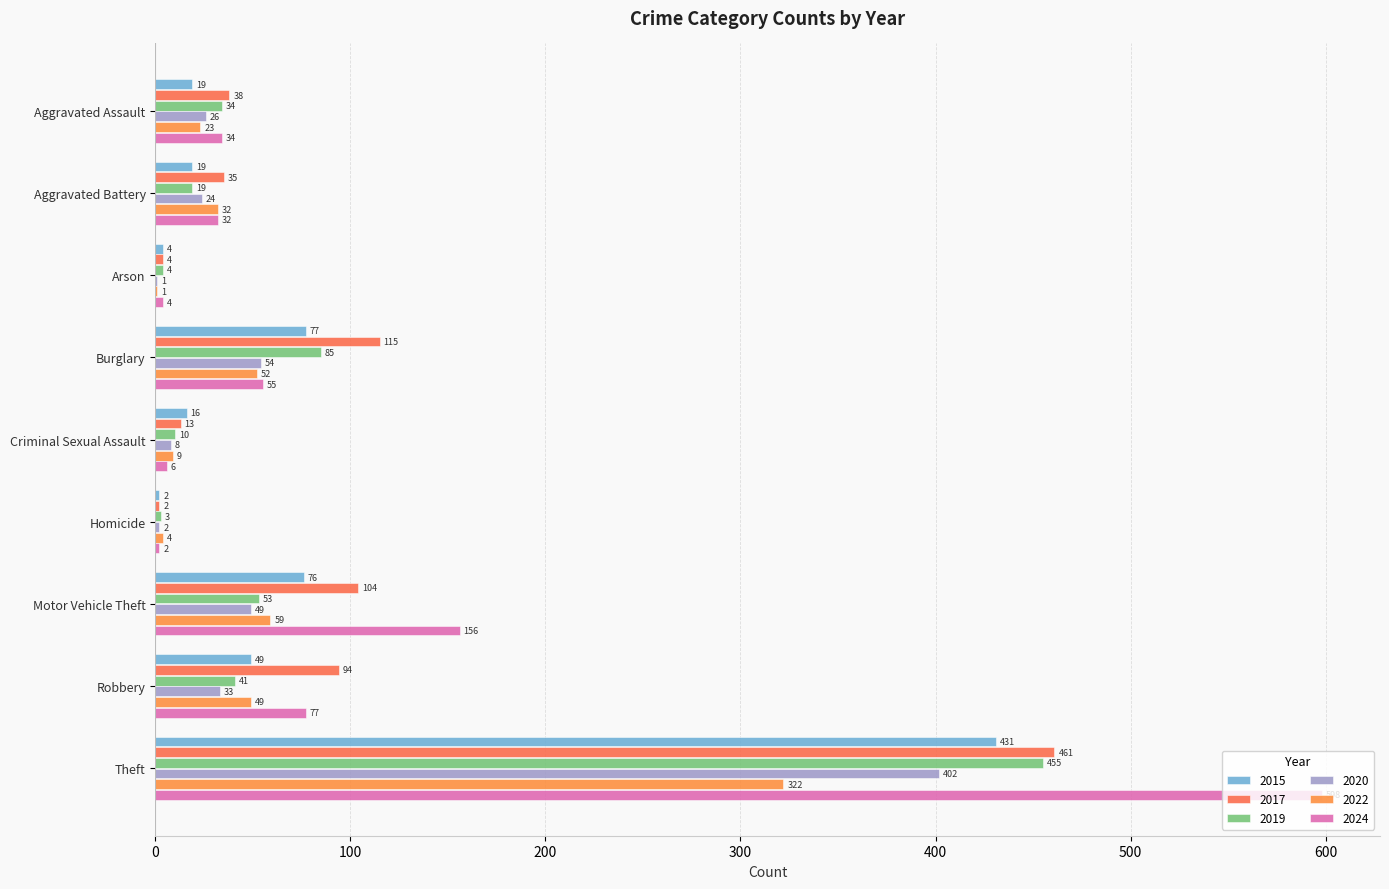

What is the maximum value for 2020?

402